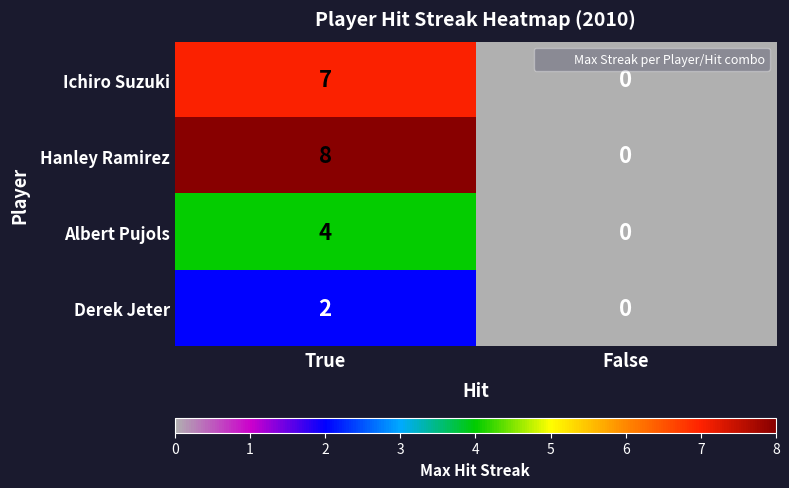

At which category does the chart reach its minimum across all series?

False